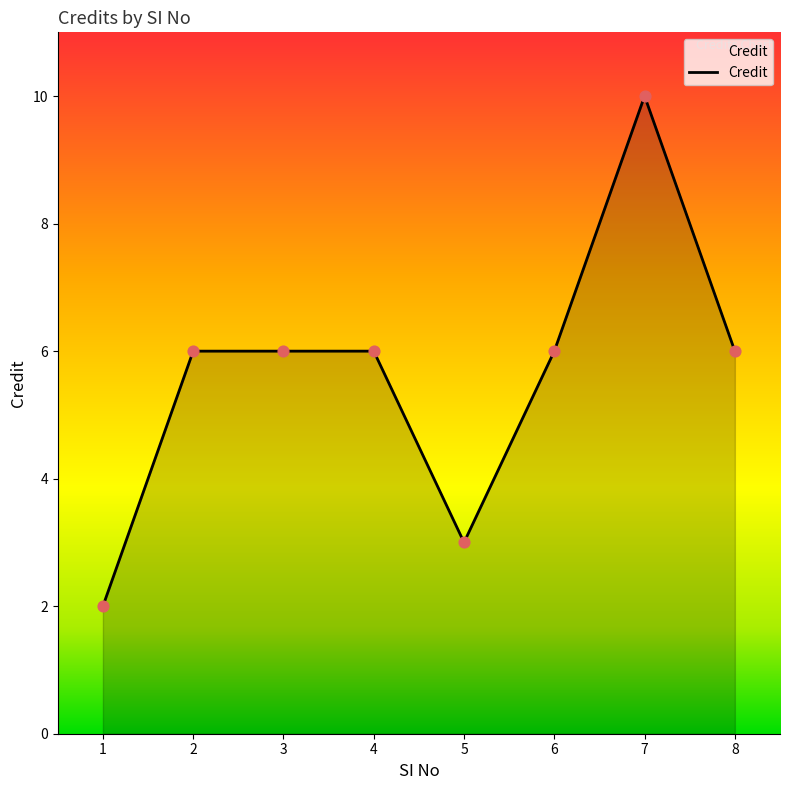

Approximately how many times larger is the value at 6 compared to 5?

2.0